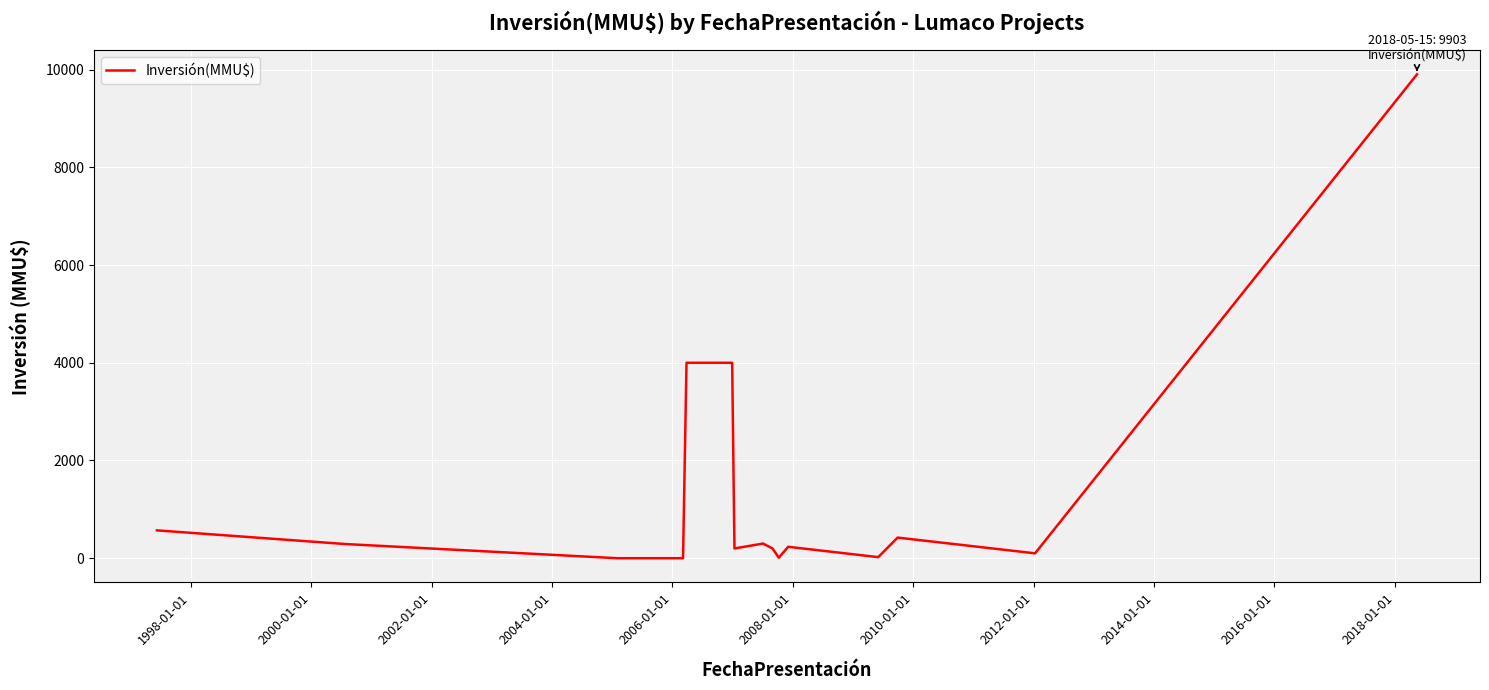

What is the difference between the maximum and minimum values?

9903